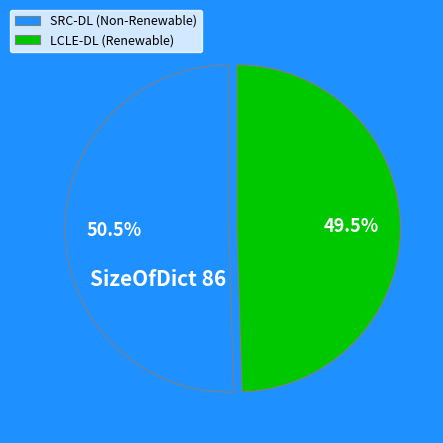

Is there any slice that represents more than half of the pie?

Yes